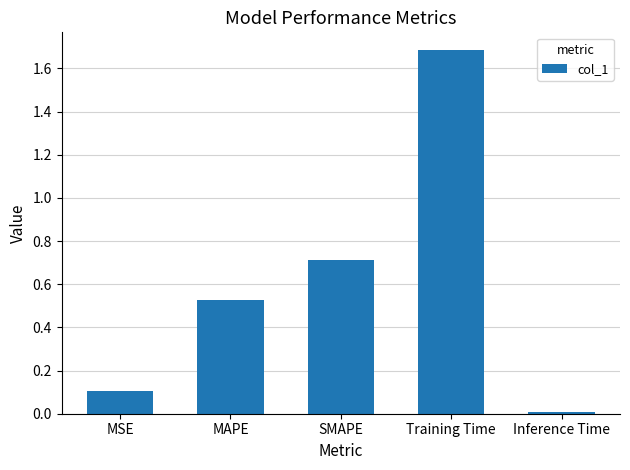

Approximately how many times larger is the value at MSE compared to Training Time?

0.1